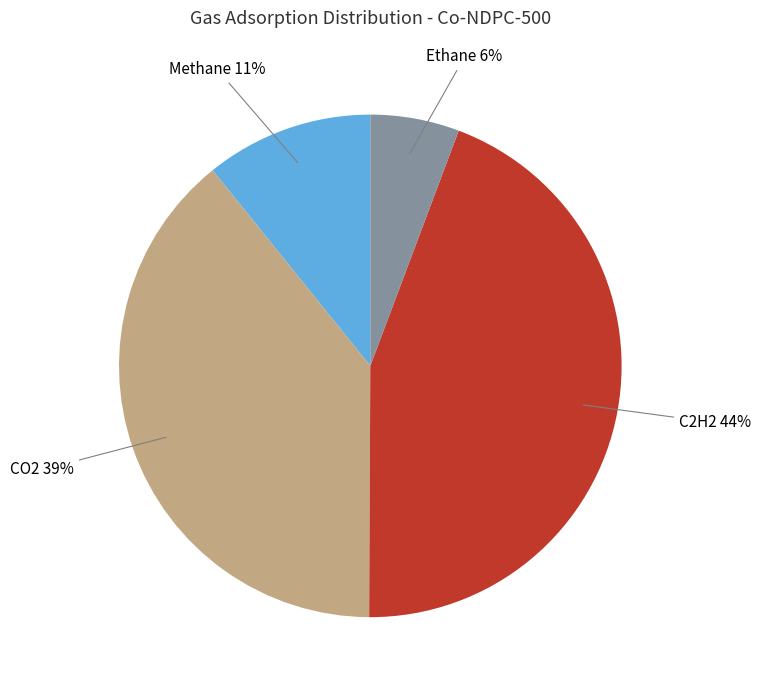

To the nearest percent, what is the average slice percentage?

25%